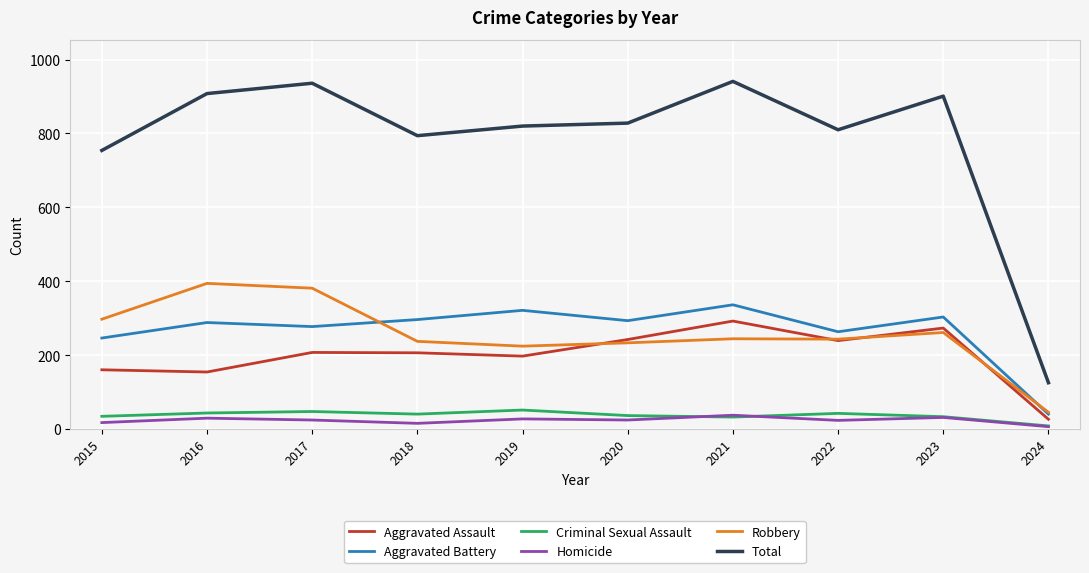

What are all the series names shown in the legend?

Aggravated Assault, Aggravated Battery, Criminal Sexual Assault, Homicide, Robbery, Total